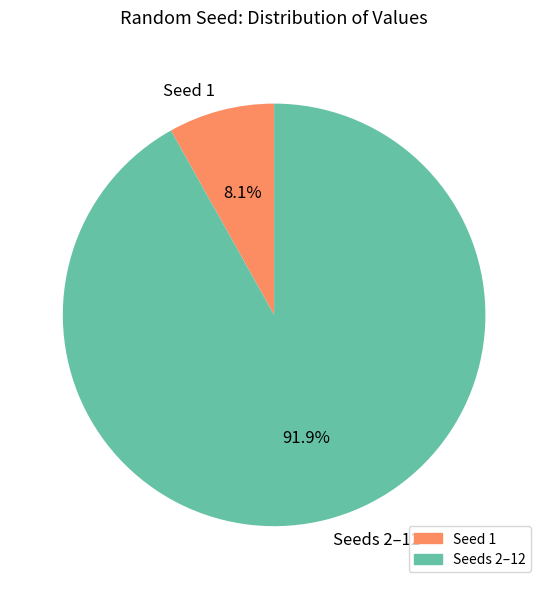

How many segments does this pie chart have?

2